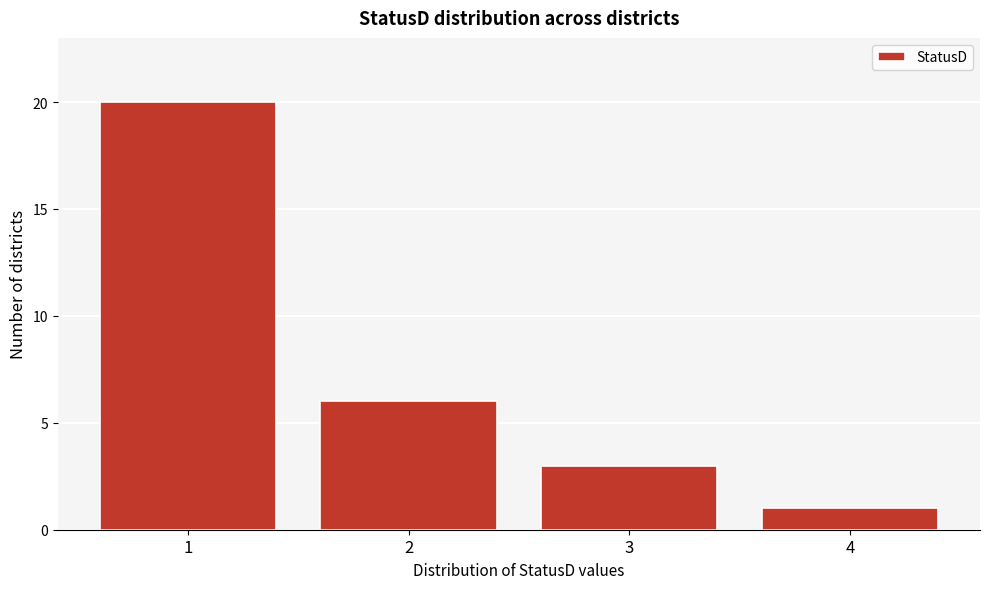

Reading left to right, extract all data points from this chart.

20	6	3	1